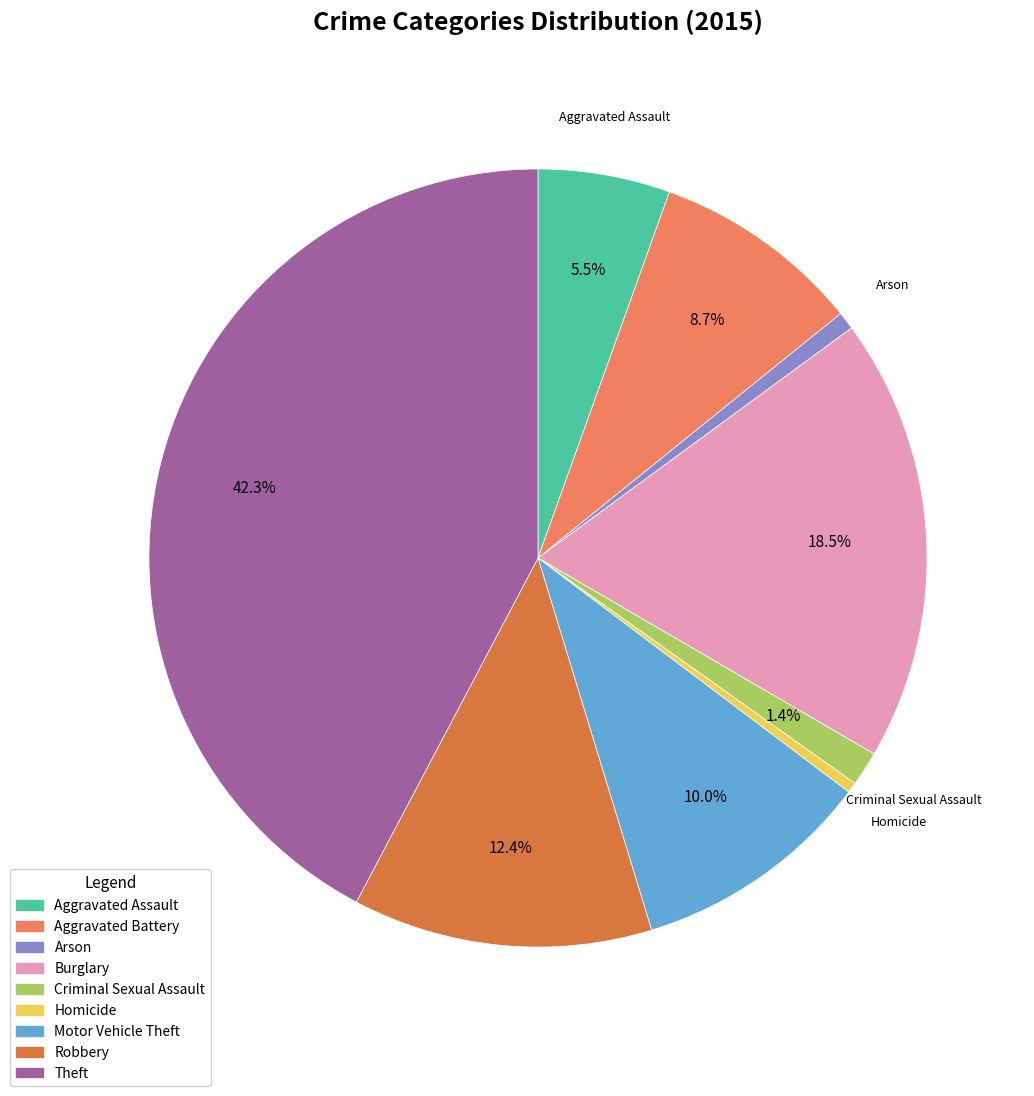

What is the largest slice in the pie chart?

Theft